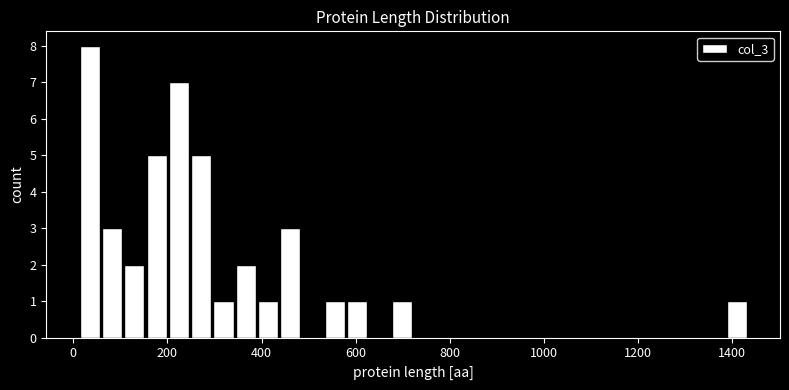

Around what value on the x-axis is the tallest bar? Give the approximate position of its centre, as read against the axis.

40